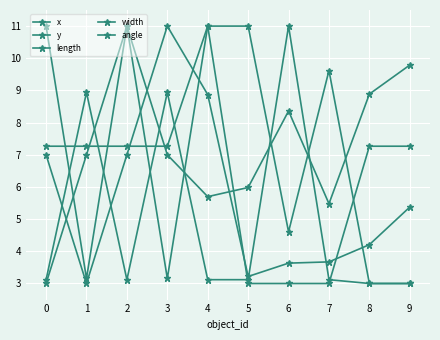

In width, how many points are higher than both neighbors (excluding endpoints)?

3